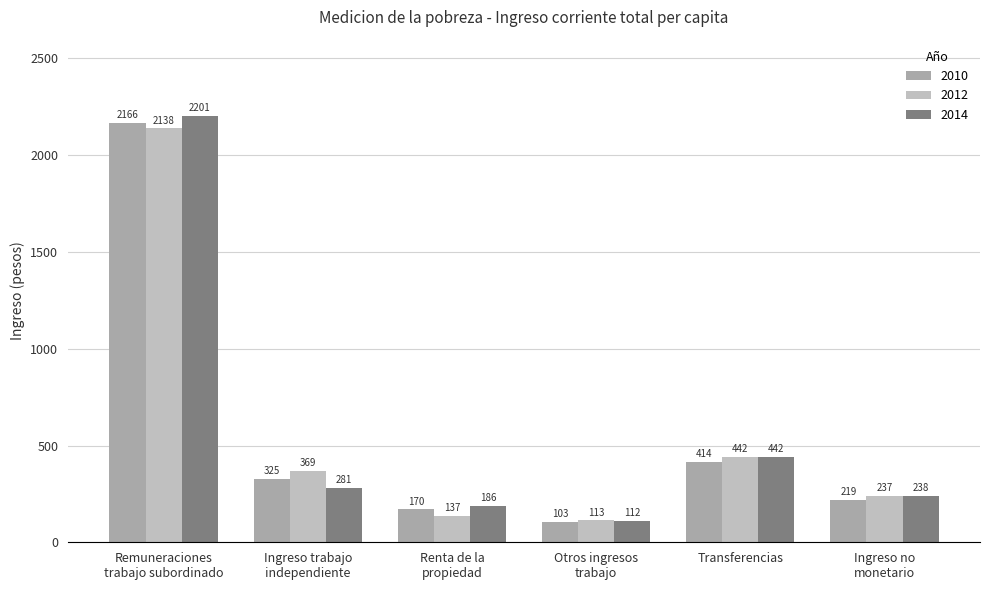

Which series has the largest total across all categories?

2014